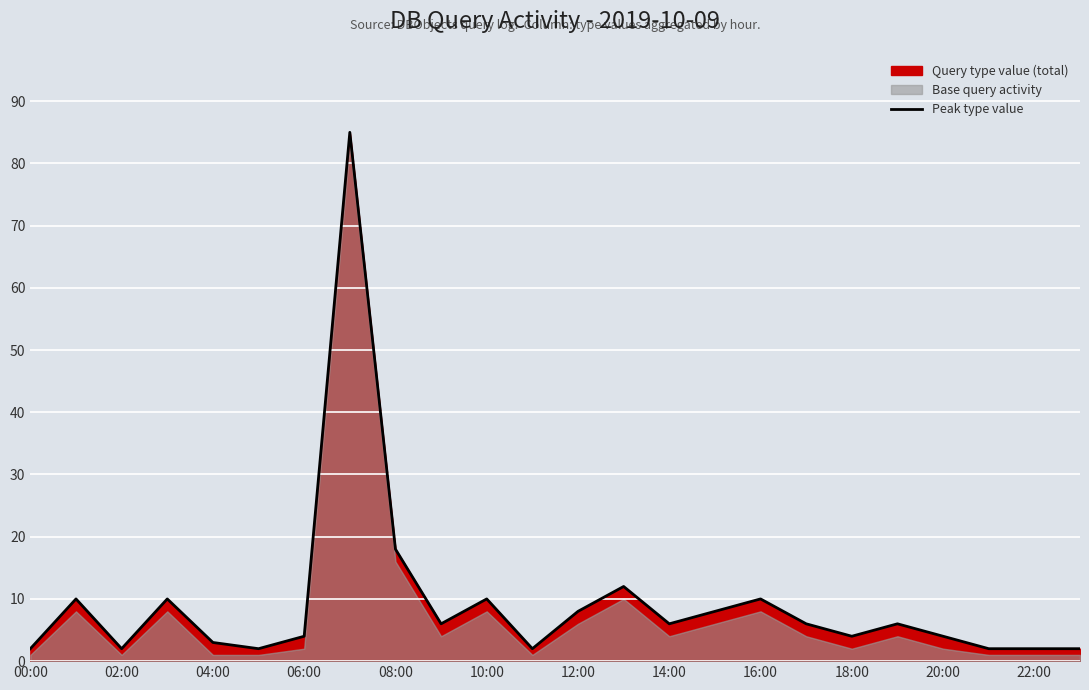

True or false: Peak type value has a value of 2 at 02:00.

True